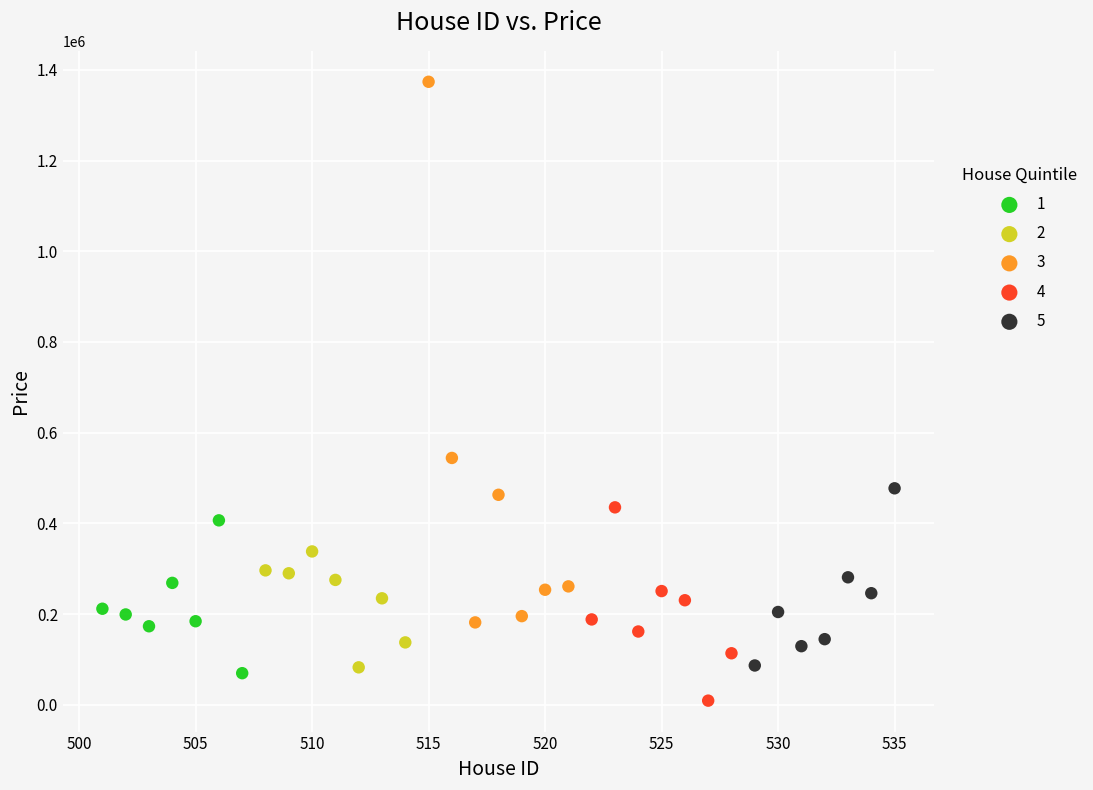

Which series contains the lowest Y value?

4